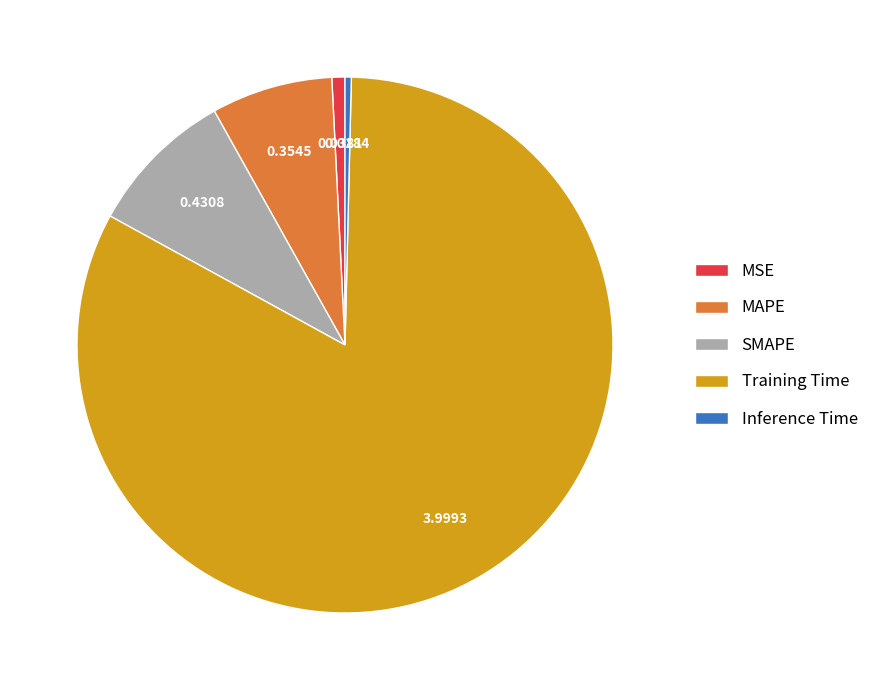

Between MSE and Training Time, which is larger?

Training Time